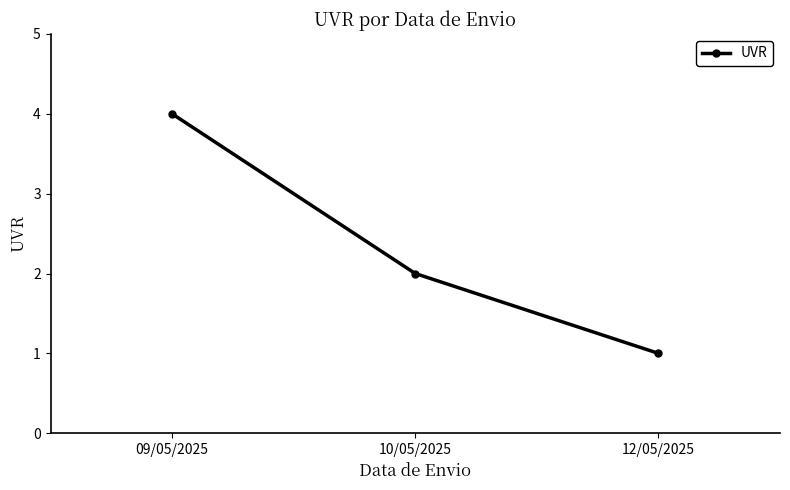

What is the value of the 1st point from the left?

4